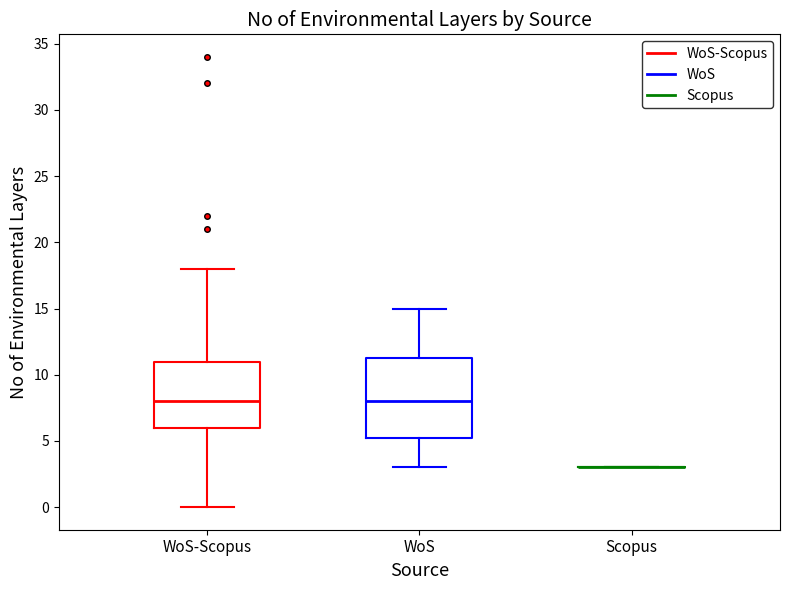

Which box is the tallest, from its lower edge to its upper edge?

WoS